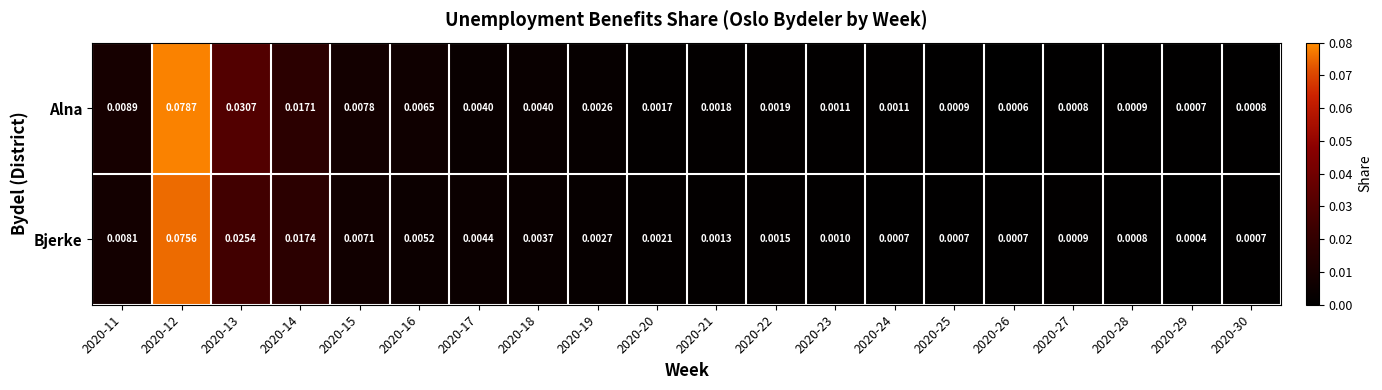

Which series has the largest range (max minus min)?

Alna